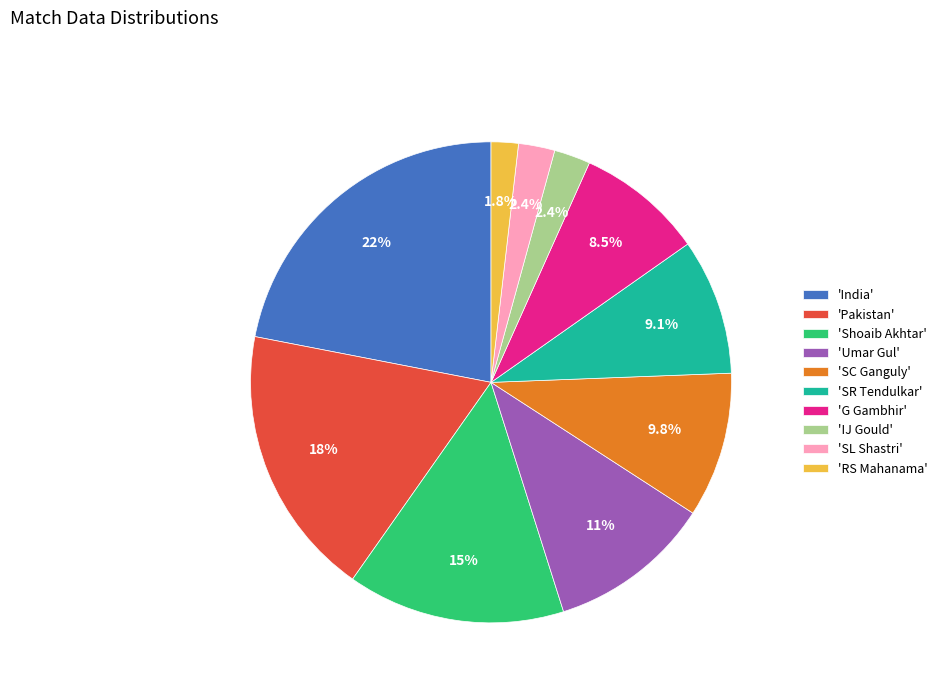

Is 'IJ Gould' the majority of the pie?

No